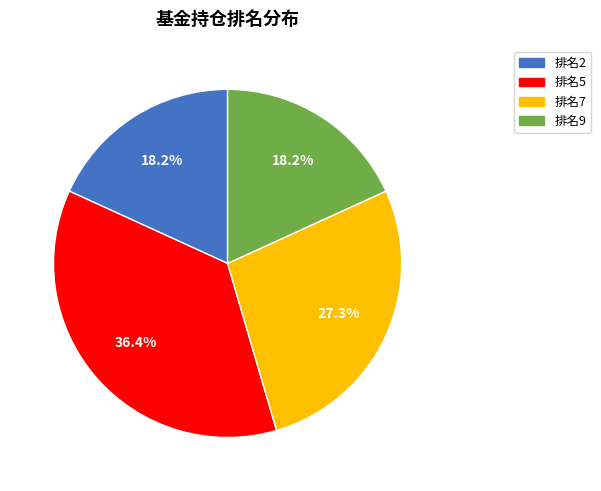

Does any single category account for the majority?

No